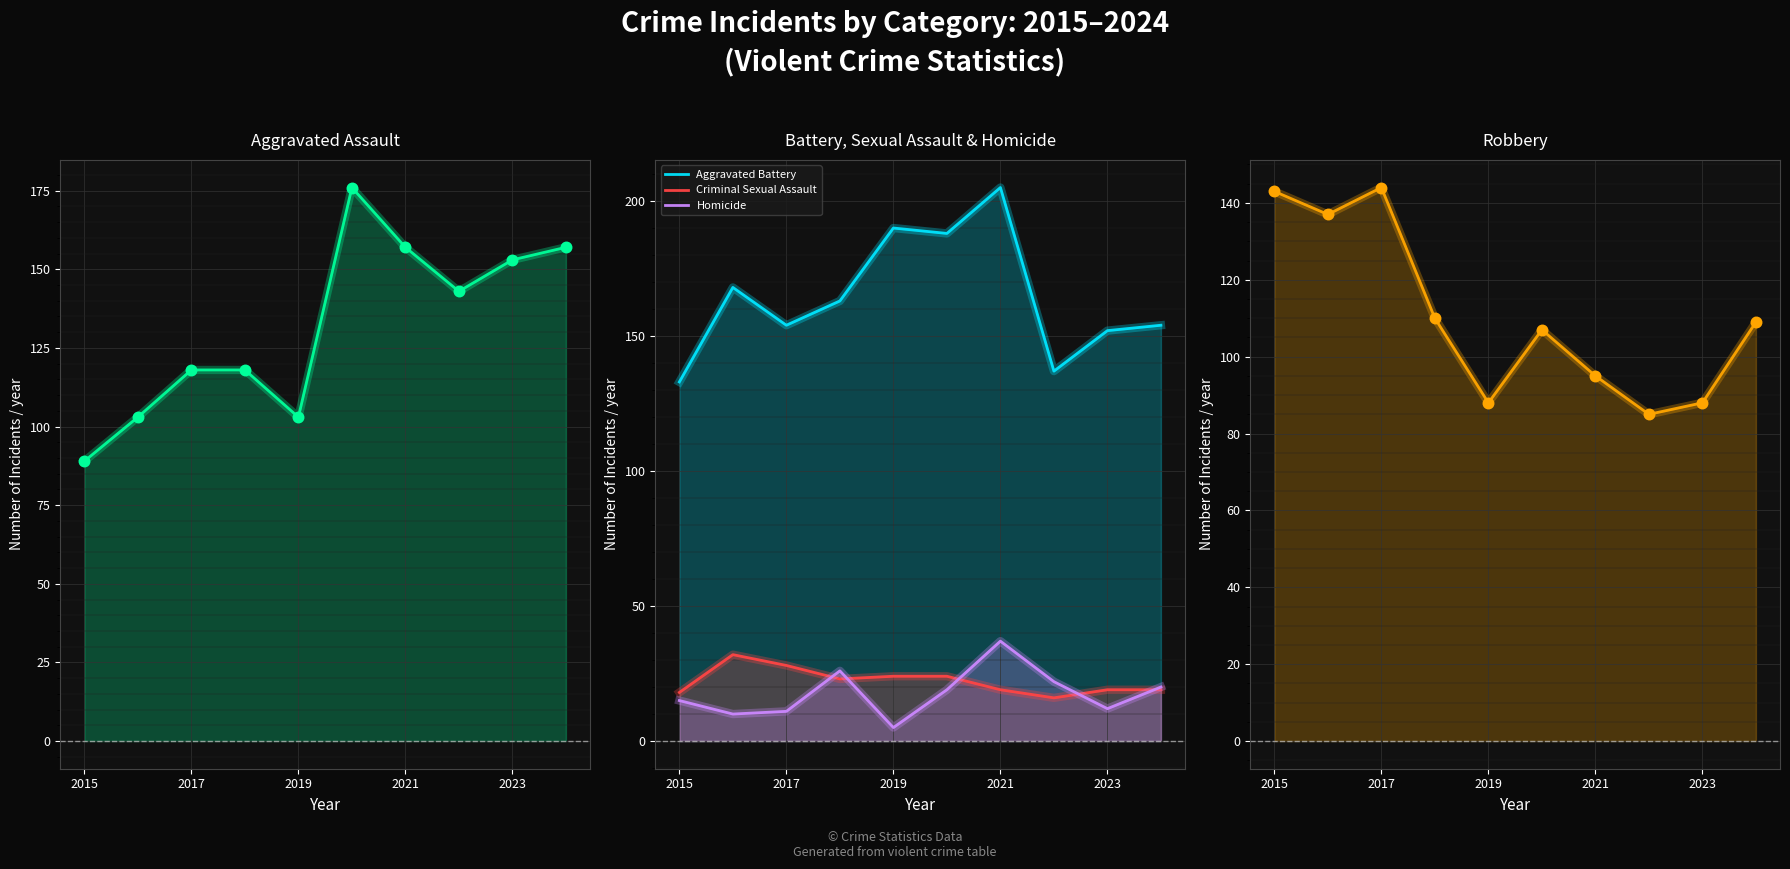

Which series has the largest total across all categories?

Aggravated Battery